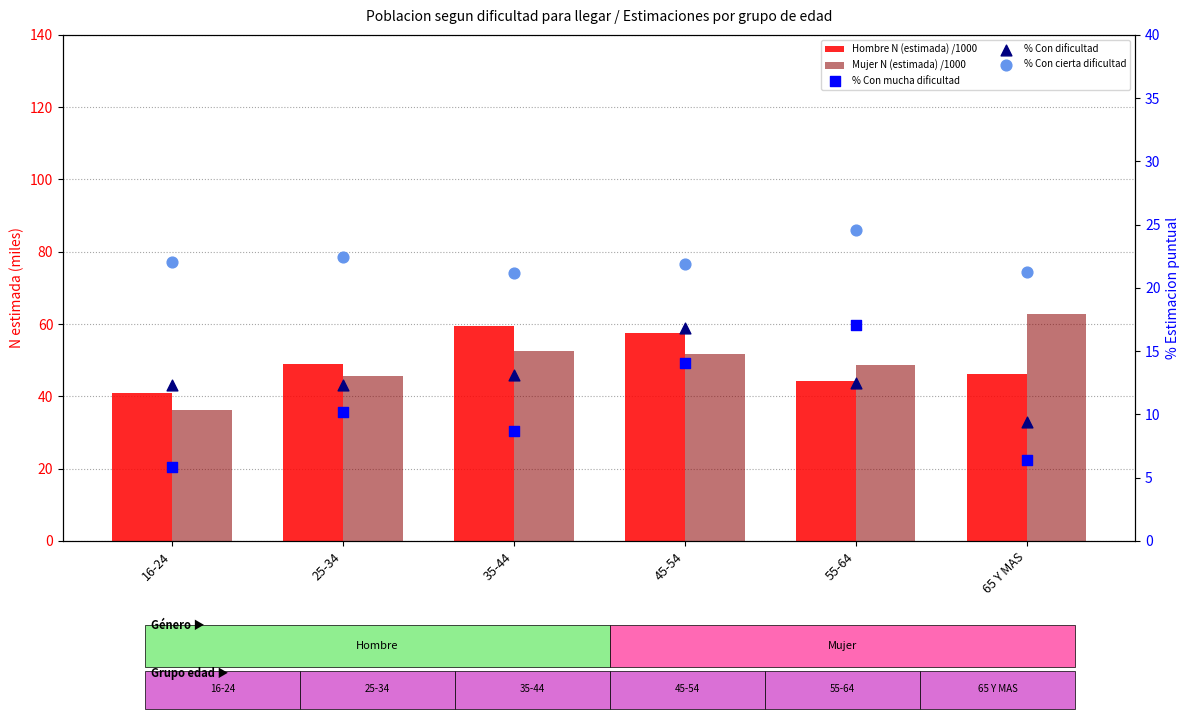

Is the value of Mujer N (estimada) /1000 at 16-24 greater than the value of % Con cierta dificultad at 55-64?

Yes